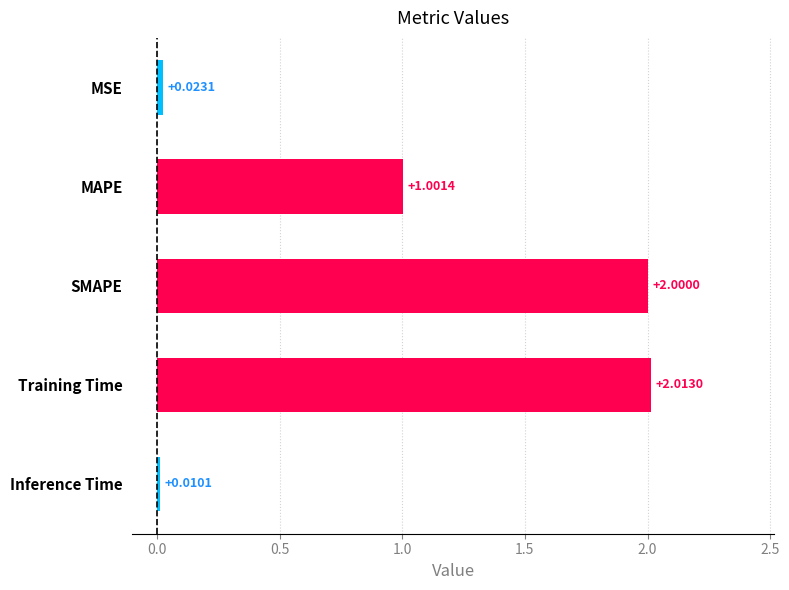

What is the greatest value displayed?

2.0